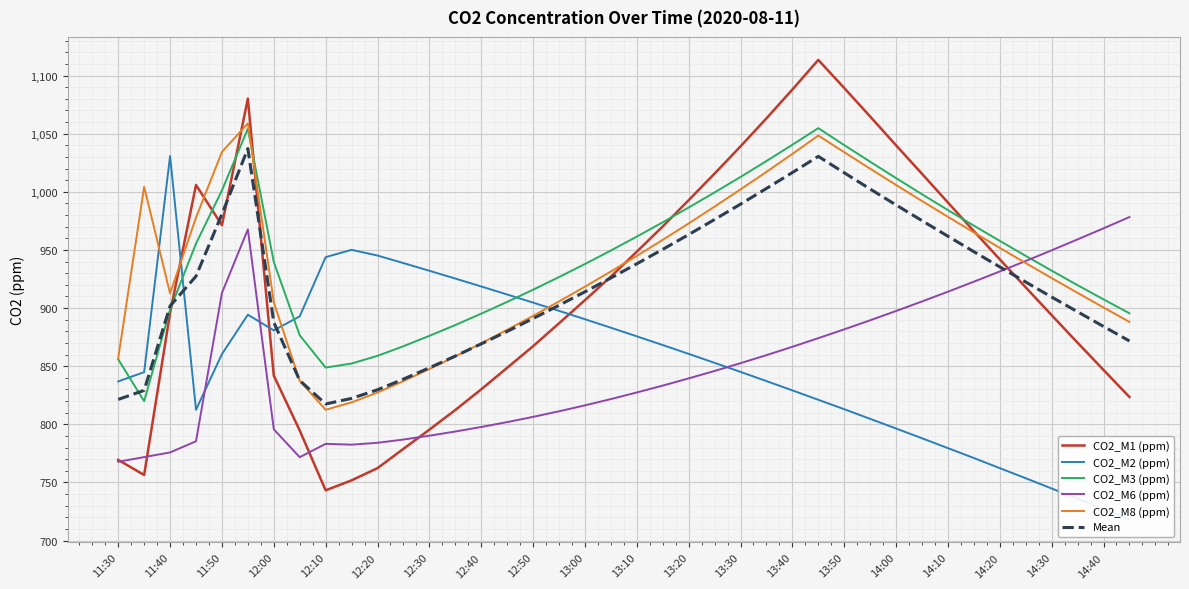

How many data points in CO2_M1 (ppm) are less than 917?

20